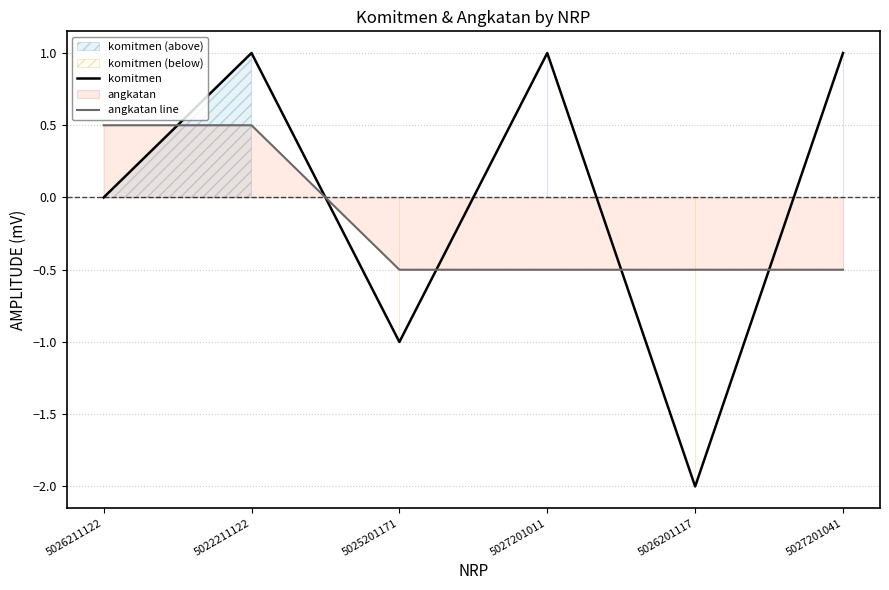

True or false: angkatan line has a value of 0.8 at 5022211122.

False